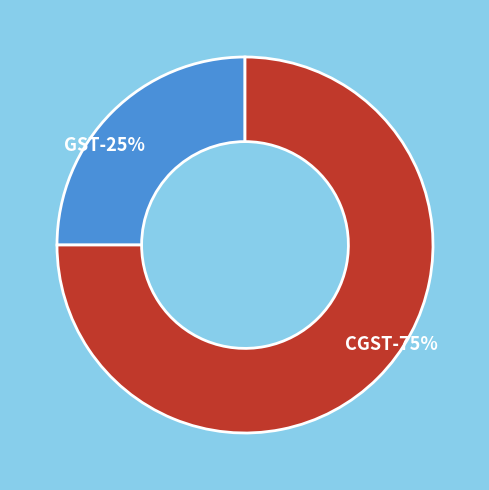

True or false: GST accounts for 25% of the total.

True